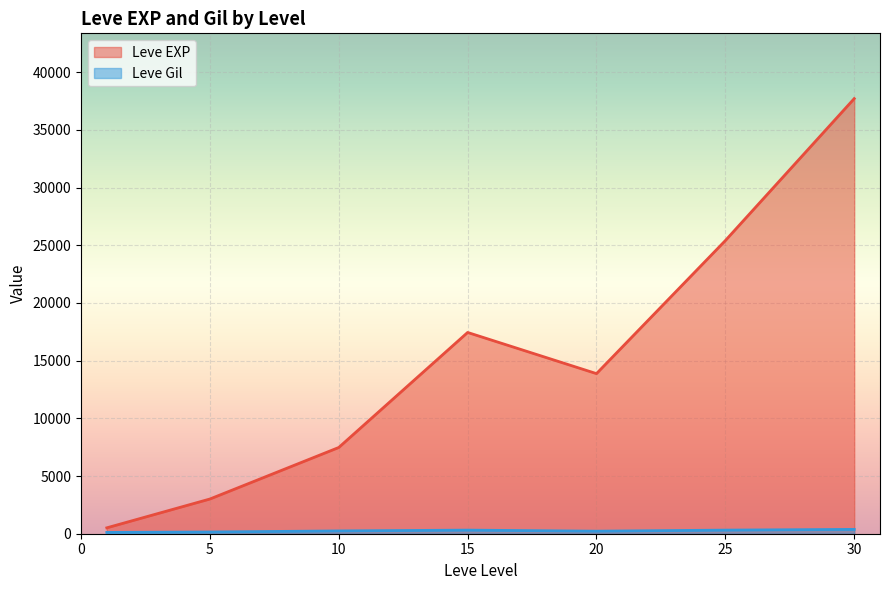

What is the difference between the second highest and minimum values in the Leve Gil series?

424